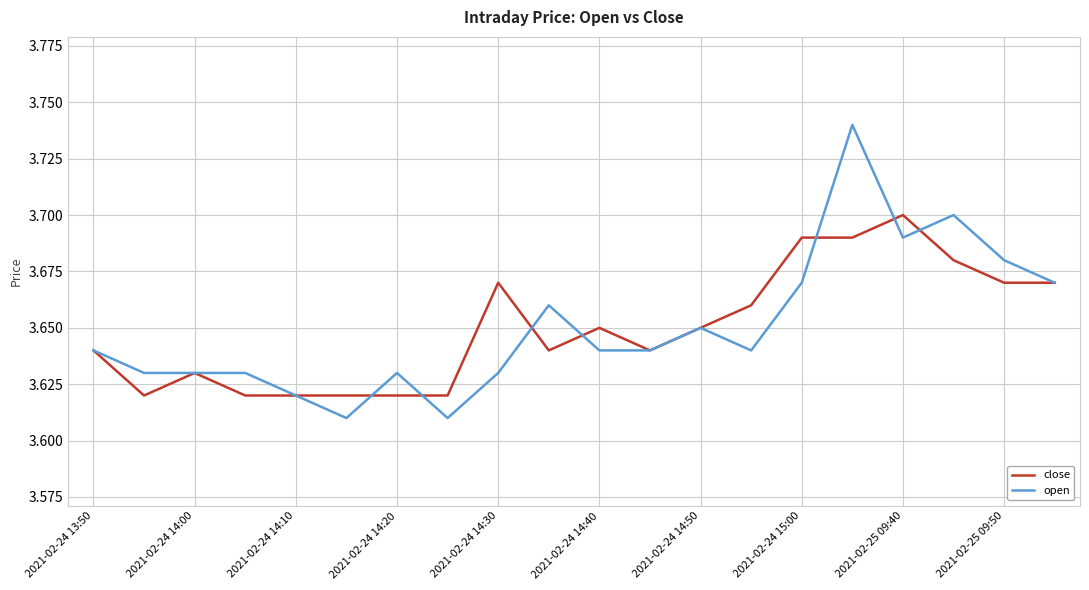

What is the sum of all open values?

73.0